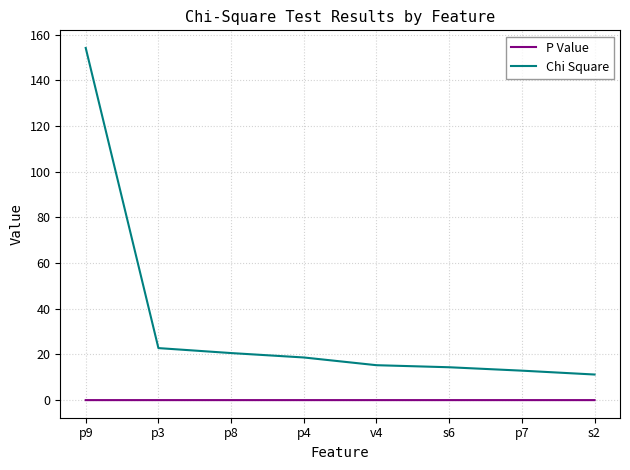

The Chi Square series shows 11.2 at s2. True or false?

True